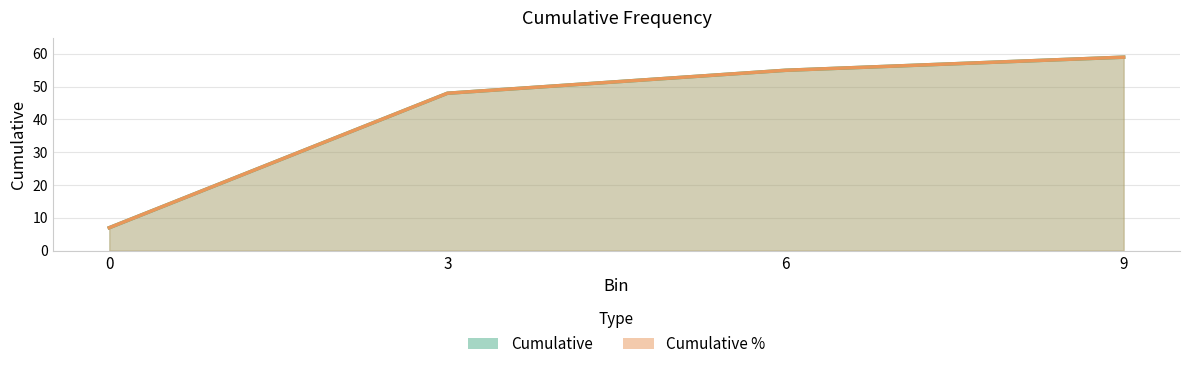

Between 9 and 6, which is larger?

9